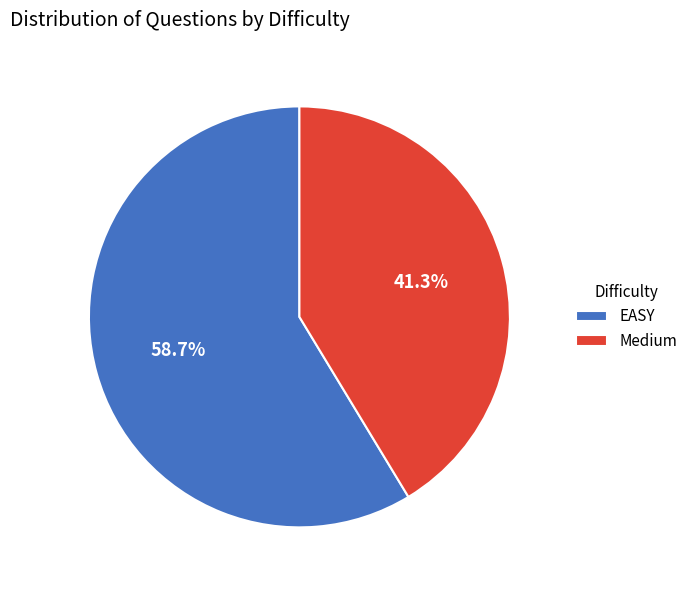

True or false: Medium accounts for 41% of the total.

True